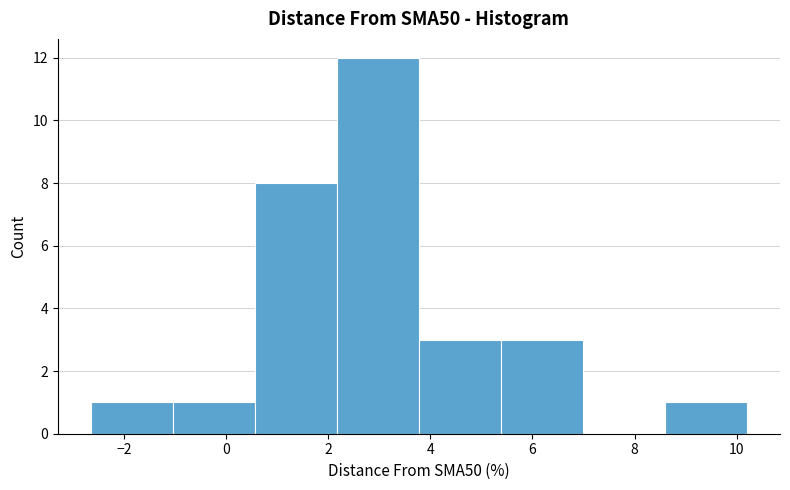

Which range on the x-axis has the tallest bar?

2.2 to 3.8